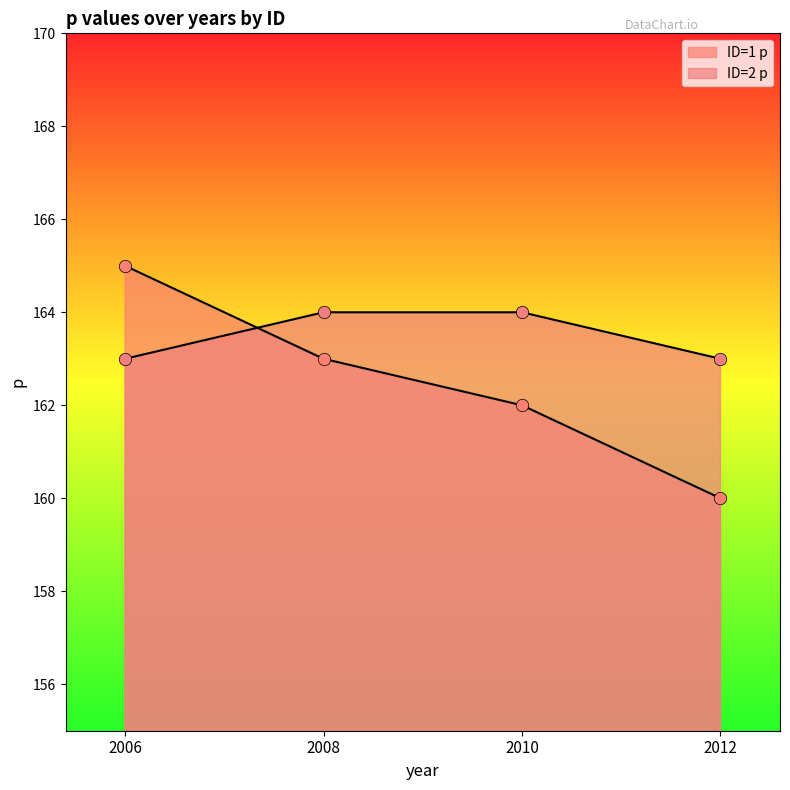

Which series has the largest total across all categories?

ID=2 p